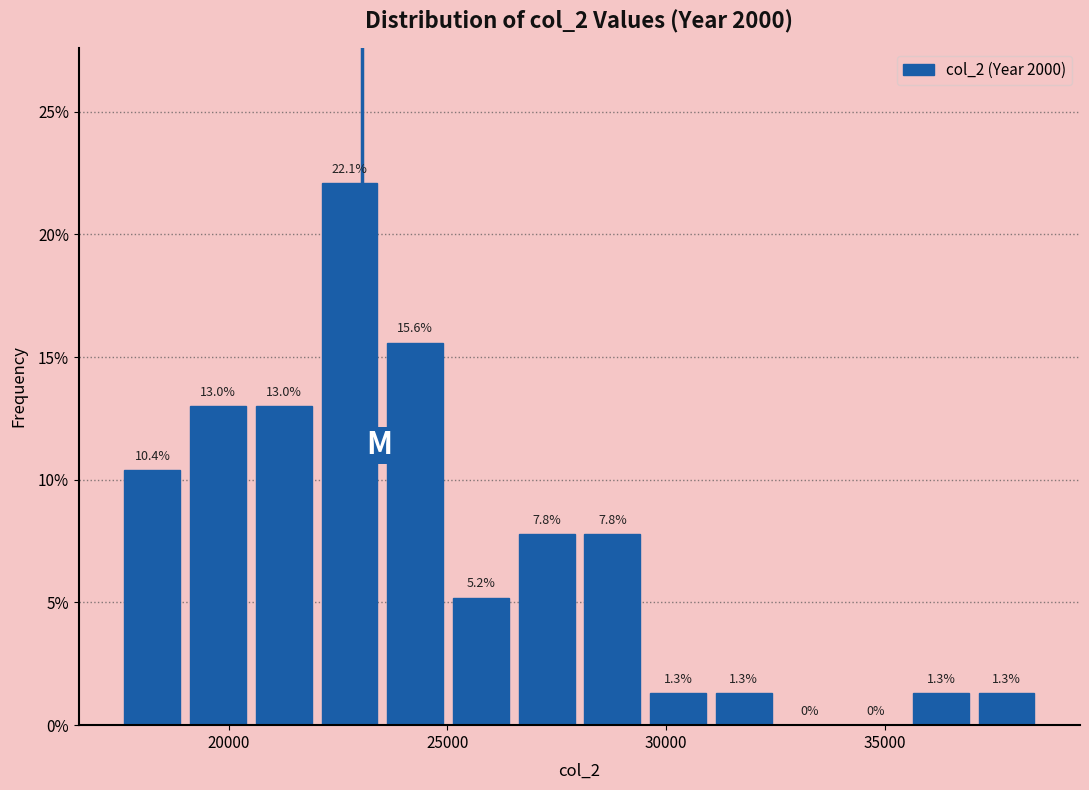

Read against the x-axis, roughly where is the centre of the tallest bar?

23000